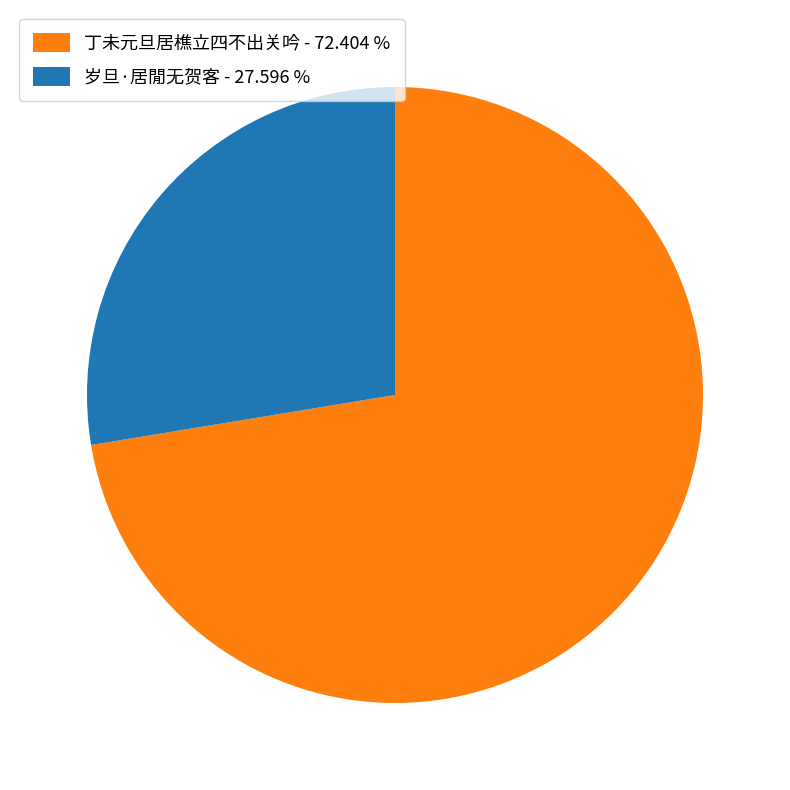

Does 丁未元旦居樵立四不出关吟 - 72.404 % represent more than half of the total?

Yes